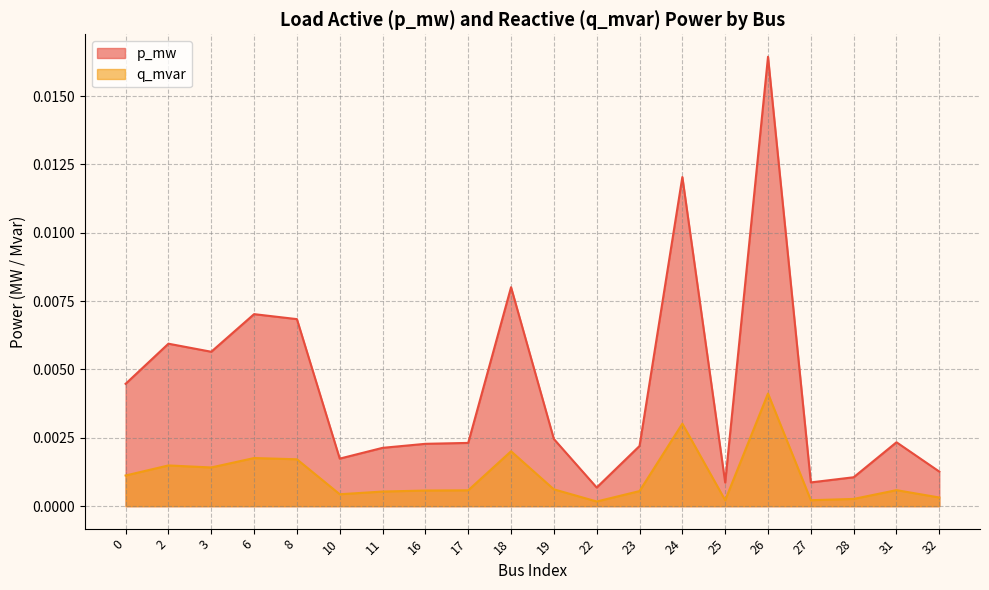

True or false: p_mw has a value of 0.0 at 3.

True